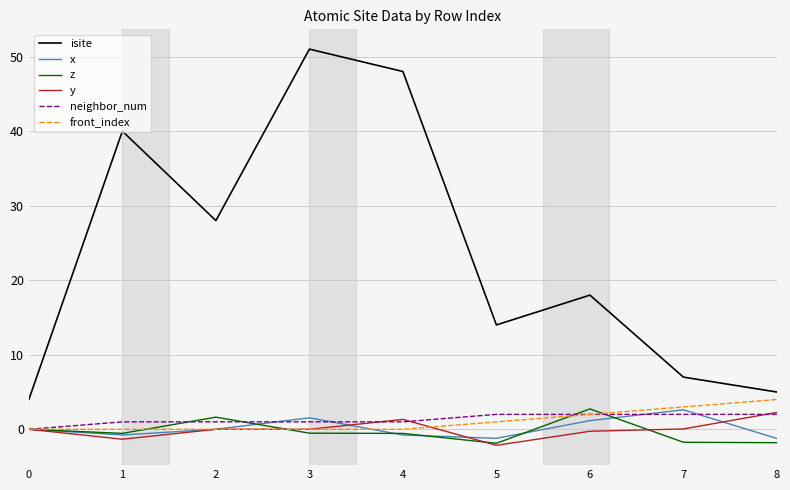

True or false: isite and z intersect in this chart.

False